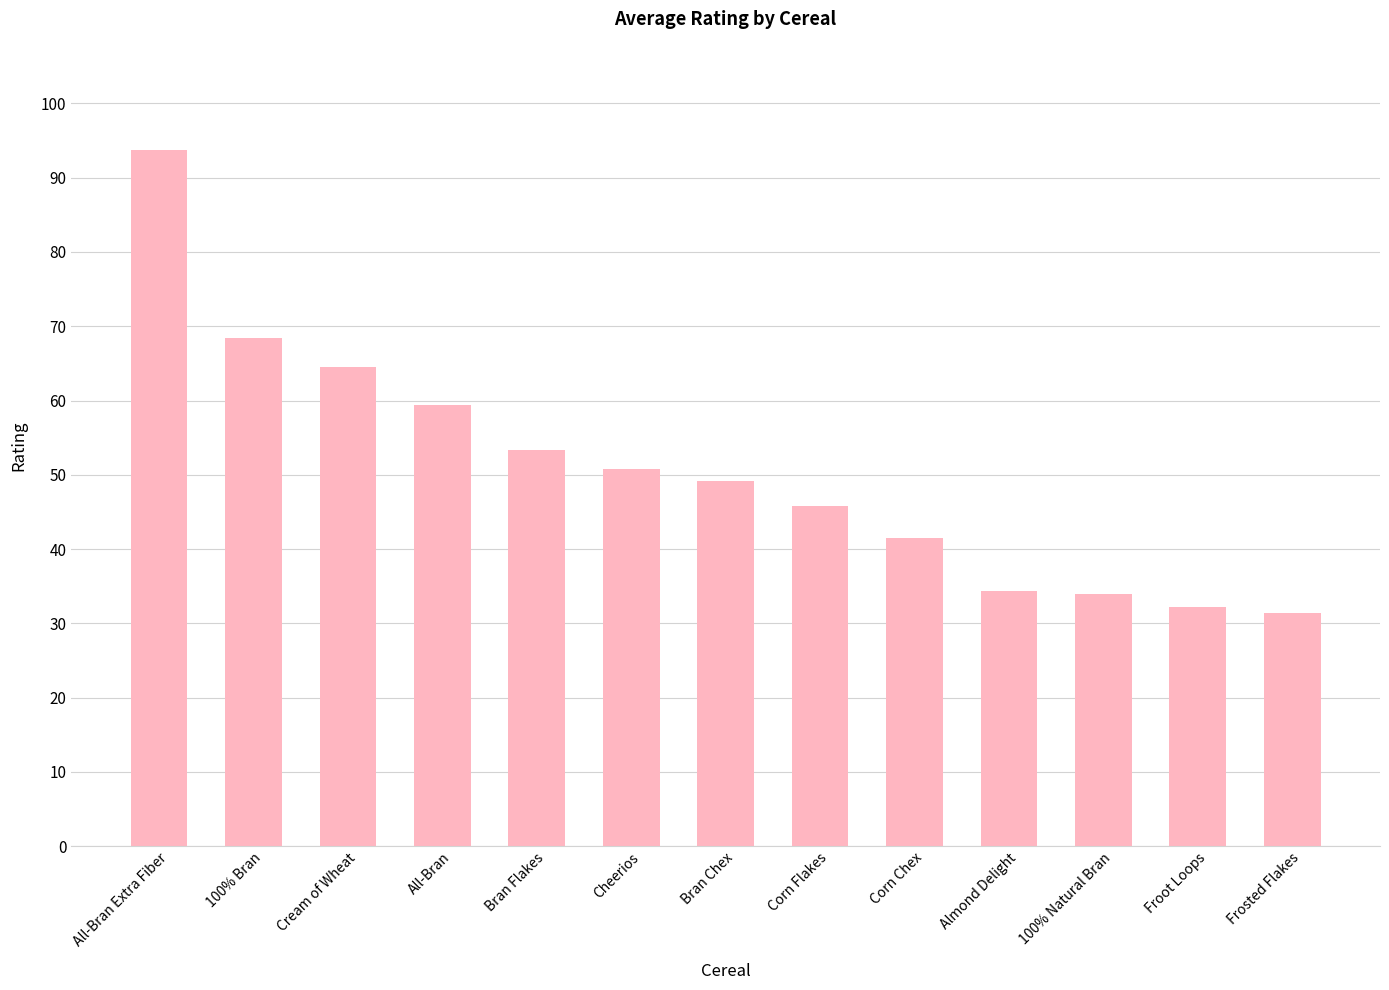

True or false: the data shows 68.4 at 100% Bran.

True